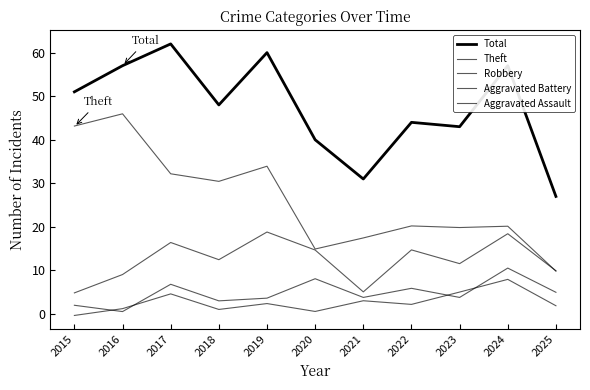

Reading left to right, extract all data points from this chart.

Total: 2015=51.0	2016=57.0	2017=62.0	2018=48.0	2019=60.0	2020=40.0	2021=31.0	2022=44.0	2023=43.0	2024=57.0	2025=27.0
Theft: 2015=43.1	2016=46.0	2017=32.2	2018=30.5	2019=33.9	2020=14.9	2021=17.5	2022=20.2	2023=19.9	2024=20.2	2025=9.9
Robbery: 2015=4.9	2016=9.1	2017=16.4	2018=12.5	2019=18.8	2020=14.7	2021=5.1	2022=14.7	2023=11.6	2024=18.4	2025=9.9
Aggravated Battery: 2015=2.0	2016=0.6	2017=6.8	2018=3.0	2019=3.7	2020=8.1	2021=3.8	2022=5.9	2023=3.8	2024=10.6	2025=5.0
Aggravated Assault: 2015=-0.3	2016=1.2	2017=4.6	2018=1.1	2019=2.4	2020=0.6	2021=3.1	2022=2.2	2023=5.1	2024=8.0	2025=1.9